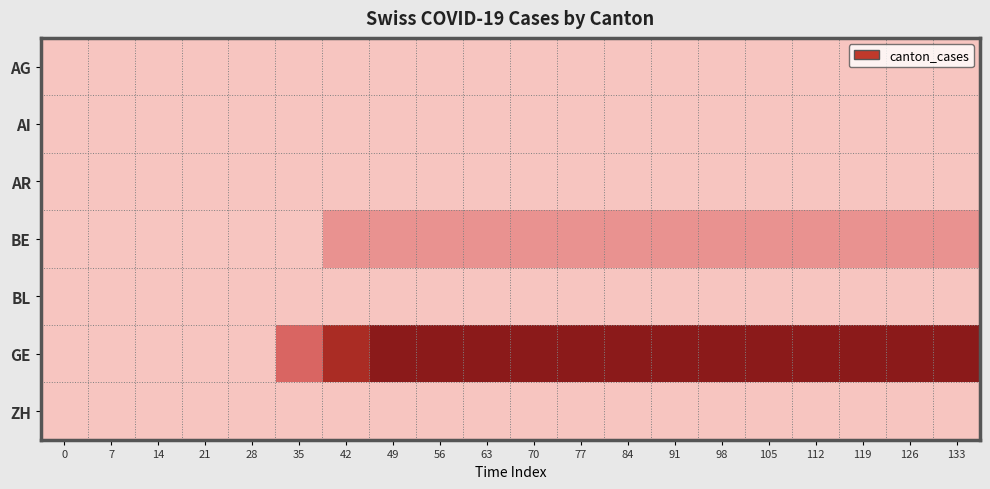

Reading left to right, transcribe all the data shown in this chart.

AG: 0=0	7=0	14=0	21=0	28=0	35=0	42=0	49=0	56=0	63=0	70=0	77=0	84=0	91=0	98=0	105=0	112=0	119=0	126=0	133=0
AI: 0=0	7=0	14=0	21=0	28=0	35=0	42=0	49=0	56=0	63=0	70=0	77=0	84=0	91=0	98=0	105=0	112=0	119=0	126=0	133=0
AR: 0=0	7=0	14=0	21=0	28=0	35=0	42=0	49=0	56=0	63=0	70=0	77=0	84=0	91=0	98=0	105=0	112=0	119=0	126=0	133=0
BE: 0=0	7=0	14=0	21=0	28=0	35=0	42=1	49=1	56=1	63=1	70=1	77=1	84=1	91=1	98=1	105=1	112=1	119=1	126=1	133=1
BL: 0=0	7=0	14=0	21=0	28=0	35=0	42=0	49=0	56=0	63=0	70=0	77=0	84=0	91=0	98=0	105=0	112=0	119=0	126=0	133=0
GE: 0=0	7=0	14=0	21=0	28=0	35=2	42=4	49=5	56=5	63=5	70=5	77=5	84=5	91=5	98=5	105=5	112=5	119=5	126=5	133=5
ZH: 0=0	7=0	14=0	21=0	28=0	35=0	42=0	49=0	56=0	63=0	70=0	77=0	84=0	91=0	98=0	105=0	112=0	119=0	126=0	133=0